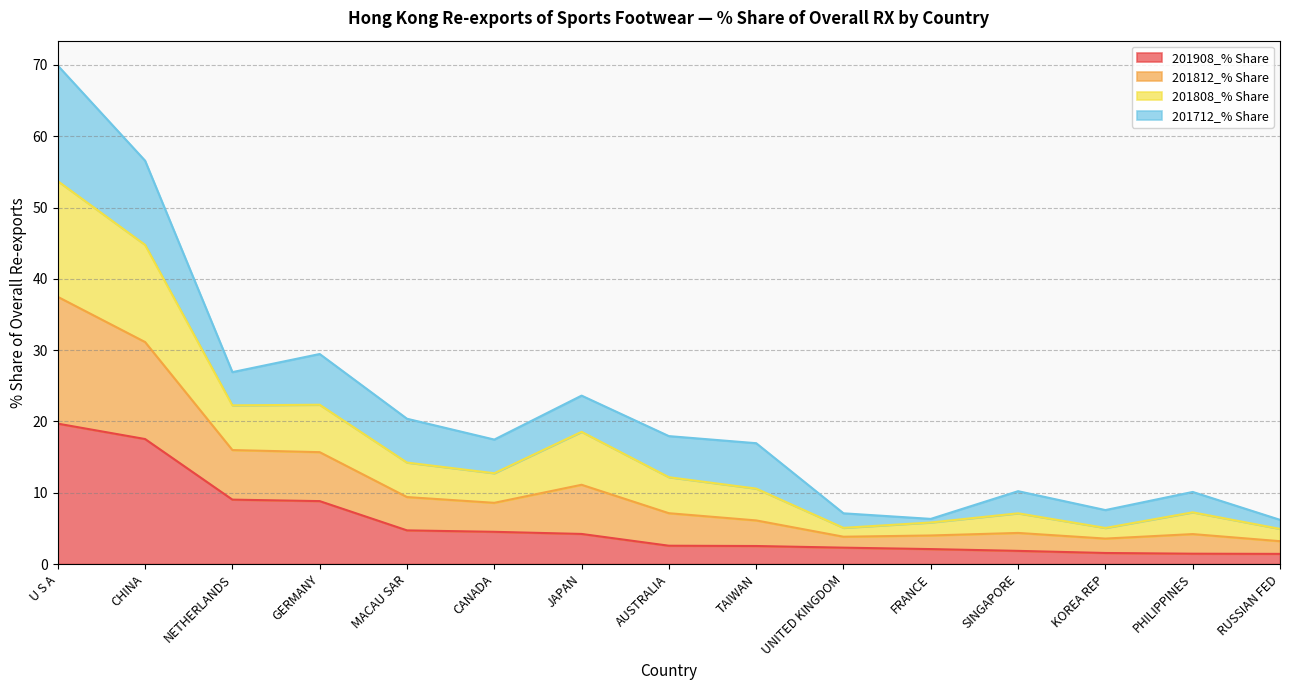

What value does the 201908_% Share series have at MACAU SAR?

4.7